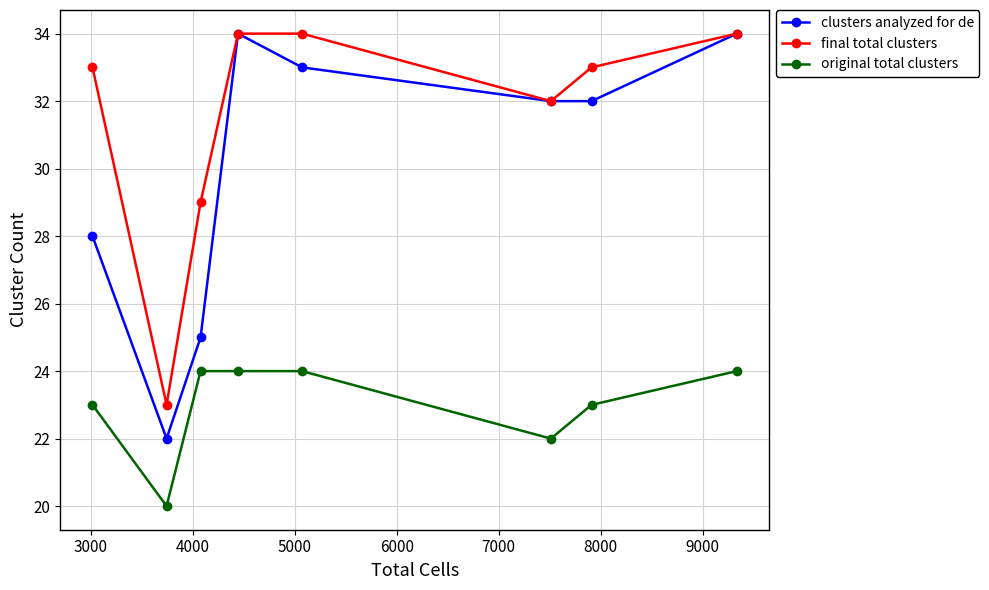

Rank the series by their average value, from lowest to highest.

original total clusters, clusters analyzed for de, final total clusters